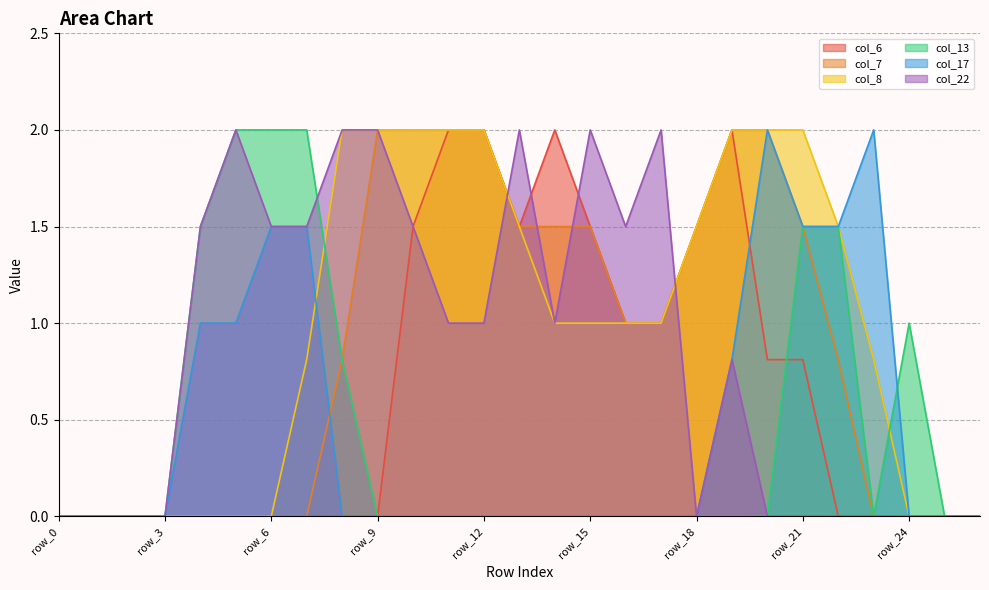

Reading right to left, extract all data points from this chart.

col_6: row_26=0.0	row_25=0.0	row_24=0.0	row_23=0.0	row_22=0.0	row_21=0.8	row_20=0.8	row_19=2.0	row_18=1.5	row_17=1.0	row_16=1.0	row_15=1.5	row_14=2.0	row_13=1.5	row_12=2.0	row_11=2.0	row_10=1.5	row_9=0.0	row_8=0.0	row_7=0.0	row_6=0.0	row_5=0.0	row_4=0.0	row_3=0.0	row_2=0.0	row_1=0.0	row_0=0.0
col_7: row_26=0.0	row_25=0.0	row_24=0.0	row_23=0.0	row_22=0.8	row_21=1.5	row_20=2.0	row_19=2.0	row_18=1.5	row_17=1.0	row_16=1.0	row_15=1.5	row_14=1.5	row_13=1.5	row_12=2.0	row_11=2.0	row_10=2.0	row_9=2.0	row_8=0.8	row_7=0.0	row_6=0.0	row_5=0.0	row_4=0.0	row_3=0.0	row_2=0.0	row_1=0.0	row_0=0.0
col_8: row_26=0.0	row_25=0.0	row_24=0.0	row_23=0.8	row_22=1.5	row_21=2.0	row_20=2.0	row_19=2.0	row_18=1.5	row_17=1.0	row_16=1.0	row_15=1.0	row_14=1.0	row_13=1.5	row_12=2.0	row_11=2.0	row_10=2.0	row_9=2.0	row_8=2.0	row_7=0.8	row_6=0.0	row_5=0.0	row_4=0.0	row_3=0.0	row_2=0.0	row_1=0.0	row_0=0.0
col_13: row_26=0.0	row_25=0.0	row_24=1.0	row_23=0.0	row_22=1.5	row_21=1.5	row_20=0.0	row_19=0.0	row_18=0.0	row_17=0.0	row_16=0.0	row_15=0.0	row_14=0.0	row_13=0.0	row_12=0.0	row_11=0.0	row_10=0.0	row_9=0.0	row_8=0.8	row_7=2.0	row_6=2.0	row_5=2.0	row_4=1.5	row_3=0.0	row_2=0.0	row_1=0.0	row_0=0.0
col_17: row_26=0.0	row_25=0.0	row_24=0.0	row_23=2.0	row_22=1.5	row_21=1.5	row_20=2.0	row_19=0.8	row_18=0.0	row_17=0.0	row_16=0.0	row_15=0.0	row_14=0.0	row_13=0.0	row_12=0.0	row_11=0.0	row_10=0.0	row_9=0.0	row_8=0.0	row_7=1.5	row_6=1.5	row_5=1.0	row_4=1.0	row_3=0.0	row_2=0.0	row_1=0.0	row_0=0.0
col_22: row_26=0.0	row_25=0.0	row_24=0.0	row_23=0.0	row_22=0.0	row_21=0.0	row_20=0.0	row_19=0.8	row_18=0.0	row_17=2.0	row_16=1.5	row_15=2.0	row_14=1.0	row_13=2.0	row_12=1.0	row_11=1.0	row_10=1.5	row_9=2.0	row_8=2.0	row_7=1.5	row_6=1.5	row_5=2.0	row_4=1.5	row_3=0.0	row_2=0.0	row_1=0.0	row_0=0.0